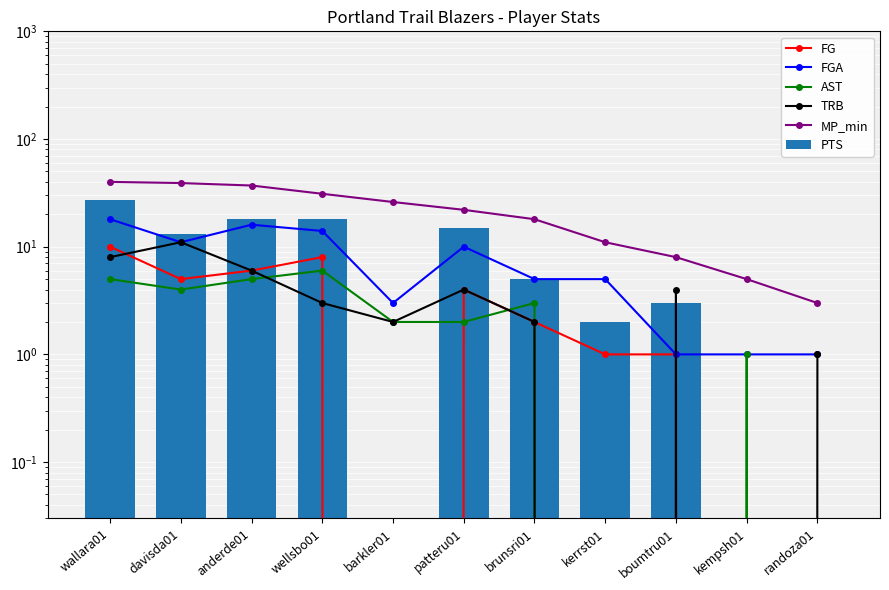

The FGA series shows 18 at wallara01. True or false?

True